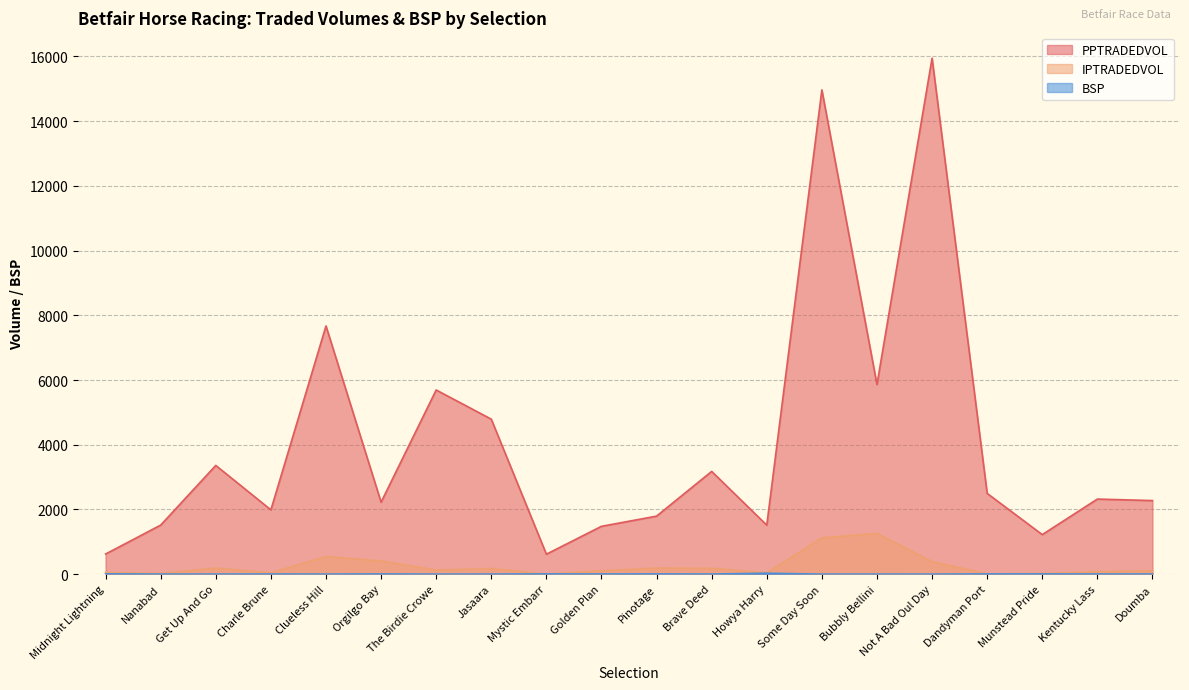

What is the value of the PPTRADEDVOL point at the 13th from the left?

1515.4